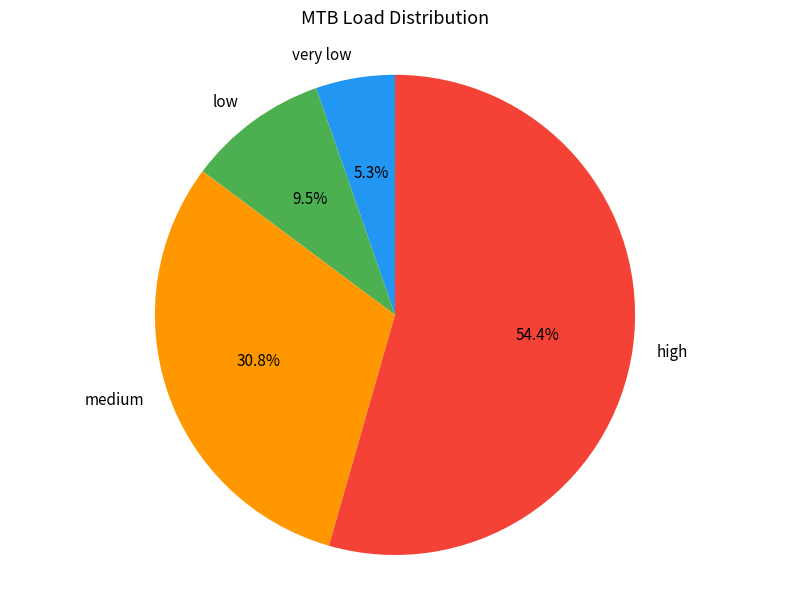

Combined, do low and very low account for over 50%?

No